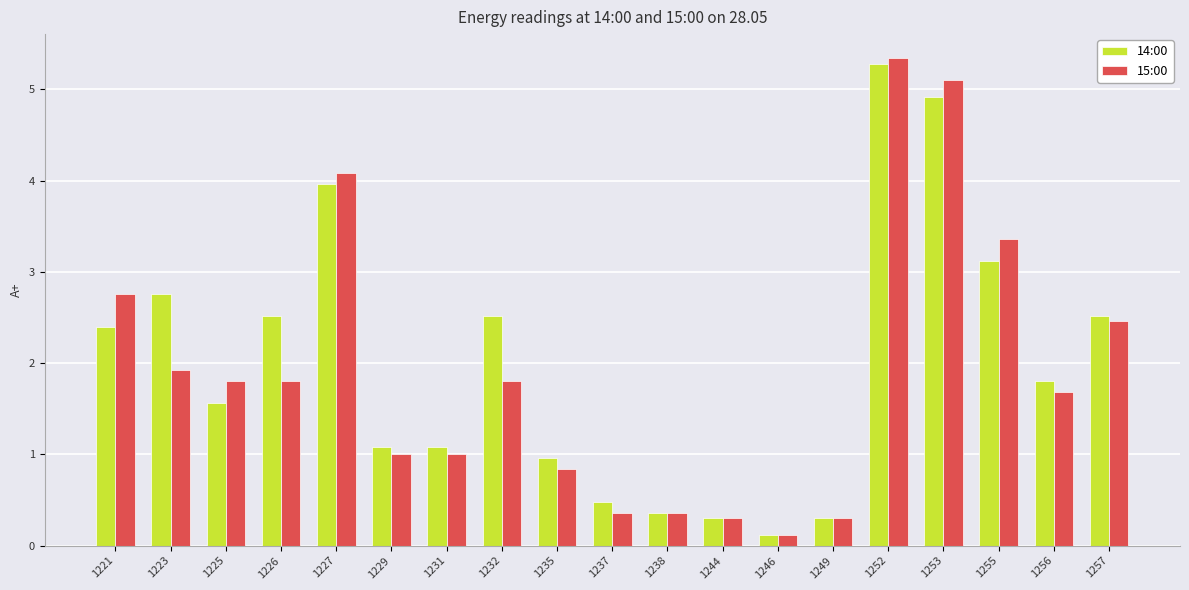

The value of 14:00 at 1255 is 5.1. True or false?

False